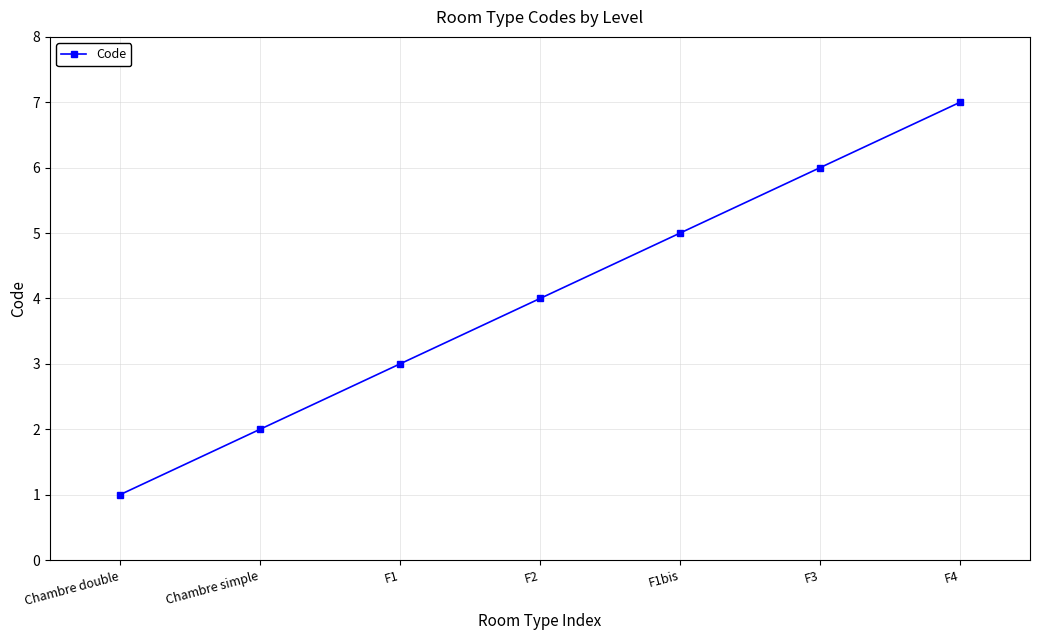

How many lines are shown in the chart?

1